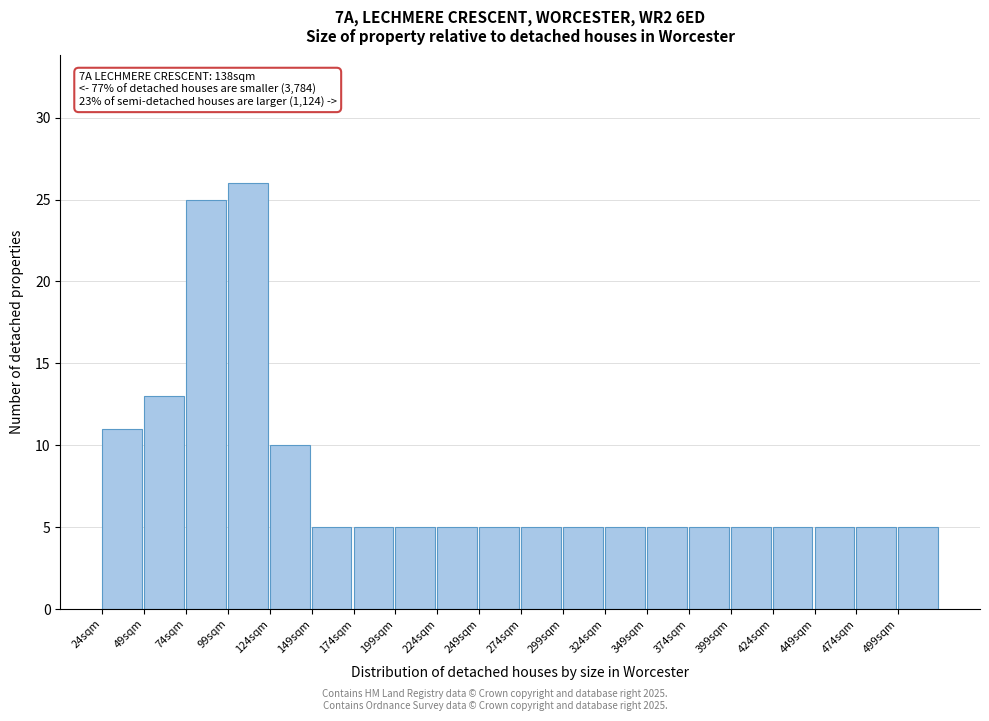

Which range on the x-axis has the tallest bar?

99 to 124